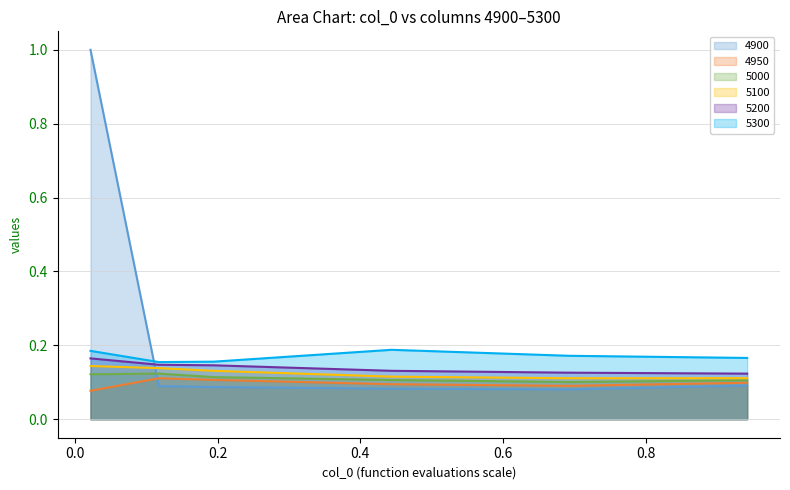

What is the maximum value shown in the chart?

1.0